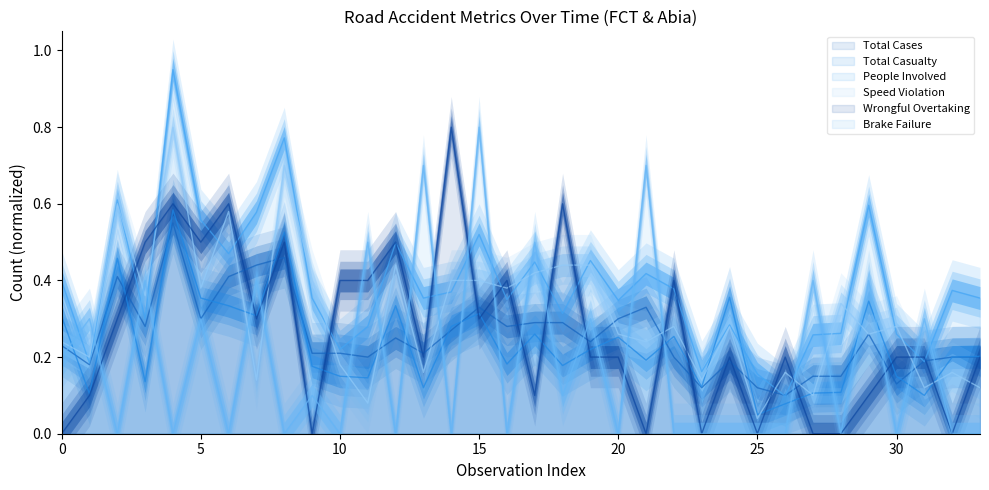

True or false: Wrongful Overtaking has a value of 0.8 at 25.

False